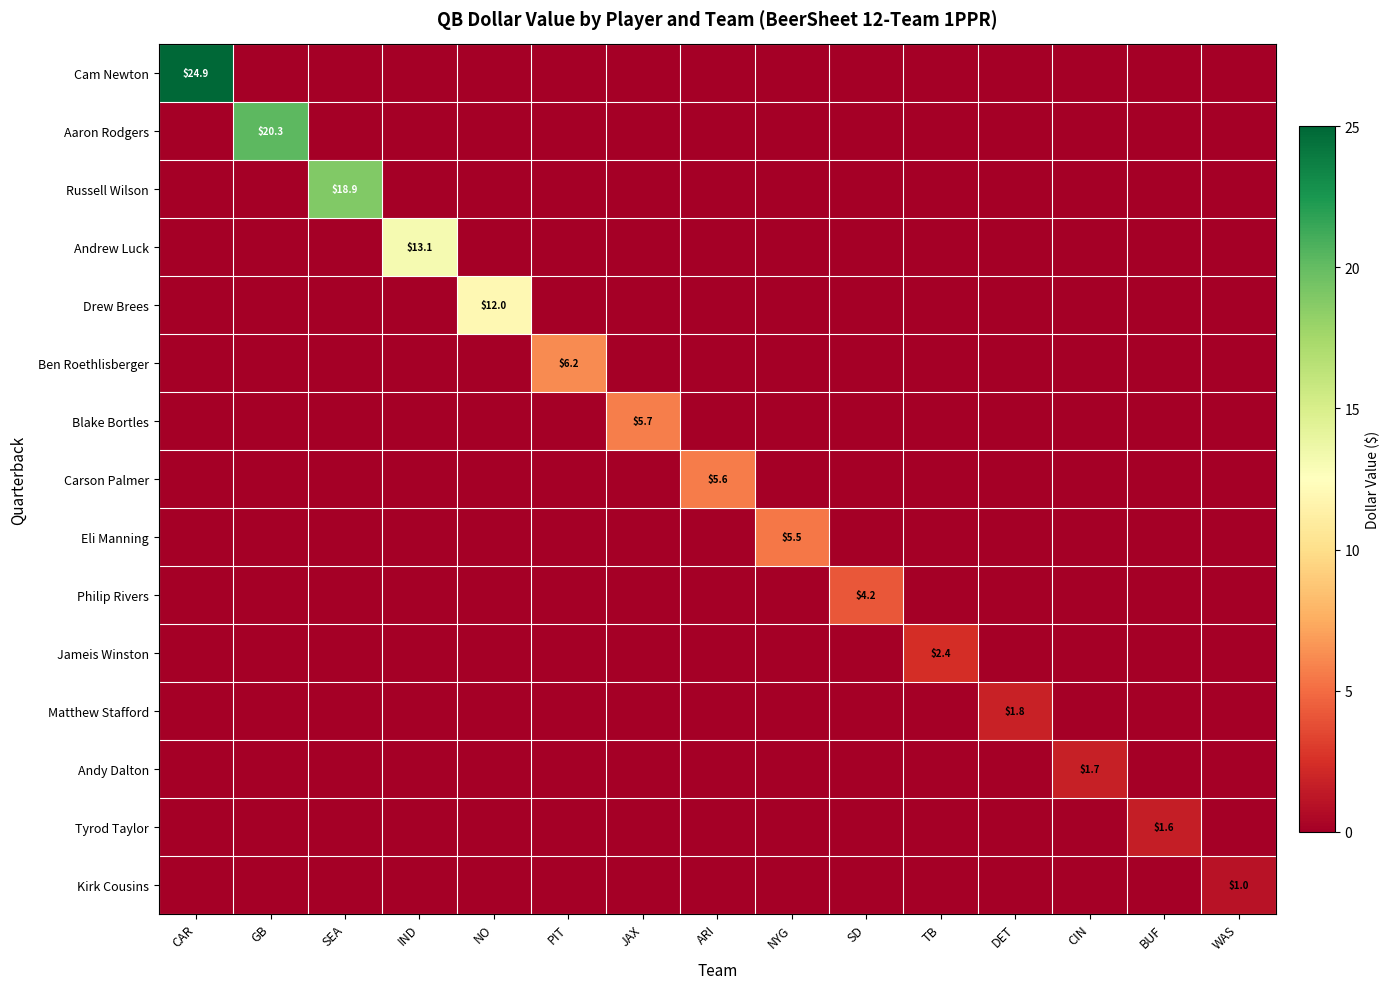

Is it true that Jameis Winston equals 2.4 at TB?

True